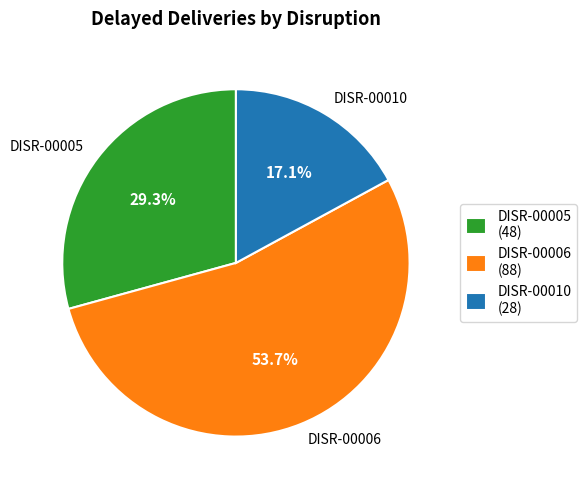

Is there a majority slice in this chart?

Yes